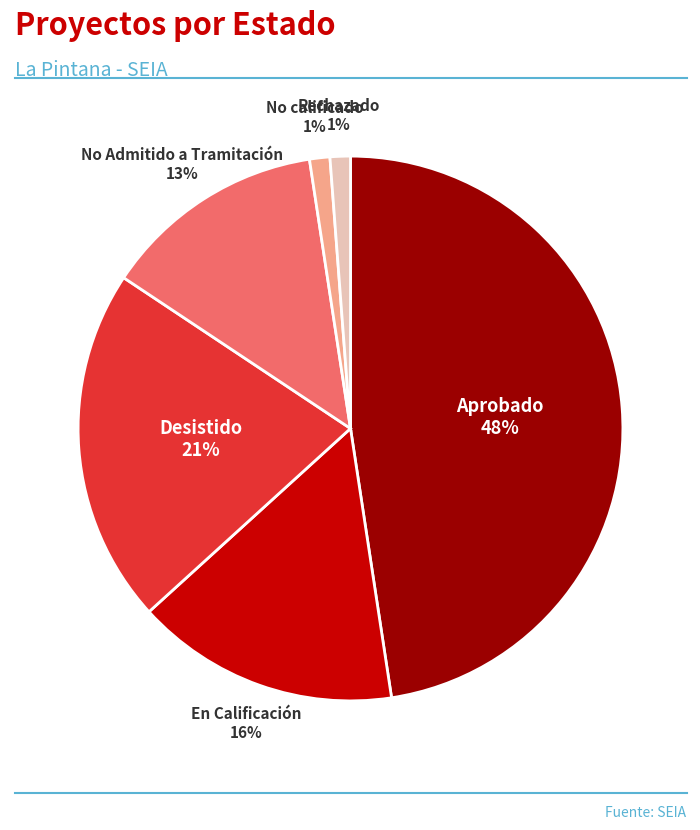

What percentage is the No Admitido a Tramitación slice, to the nearest percent?

13%